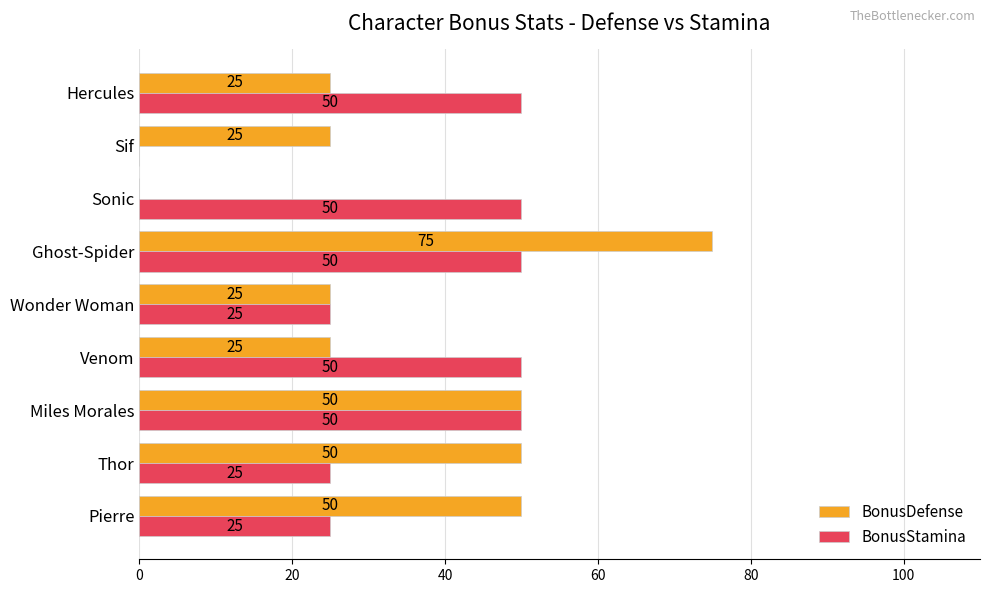

How many distinct data groups are displayed?

2